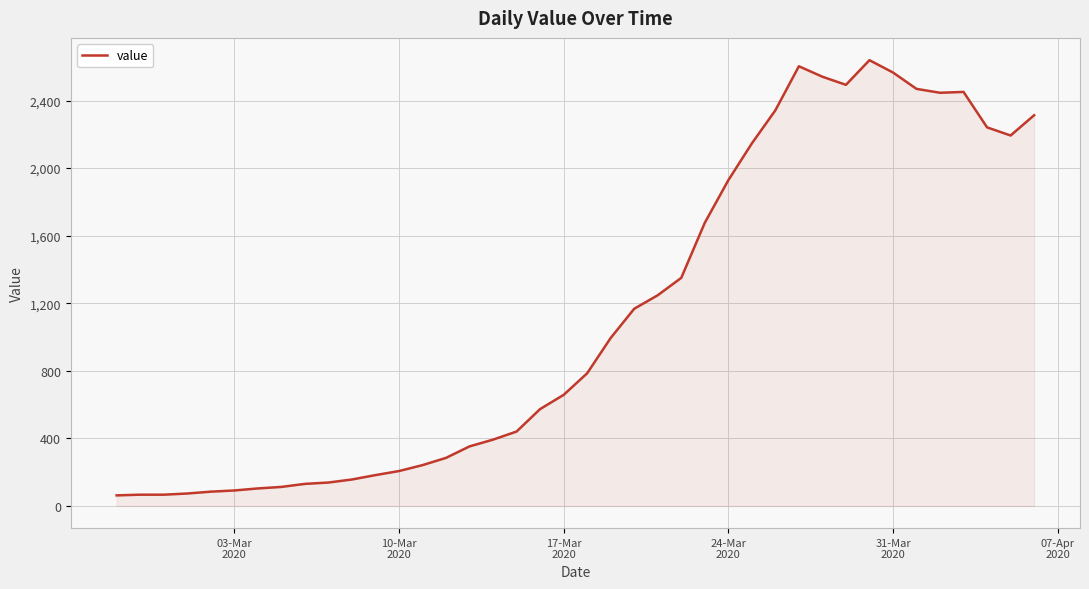

What is the smallest value displayed?

62